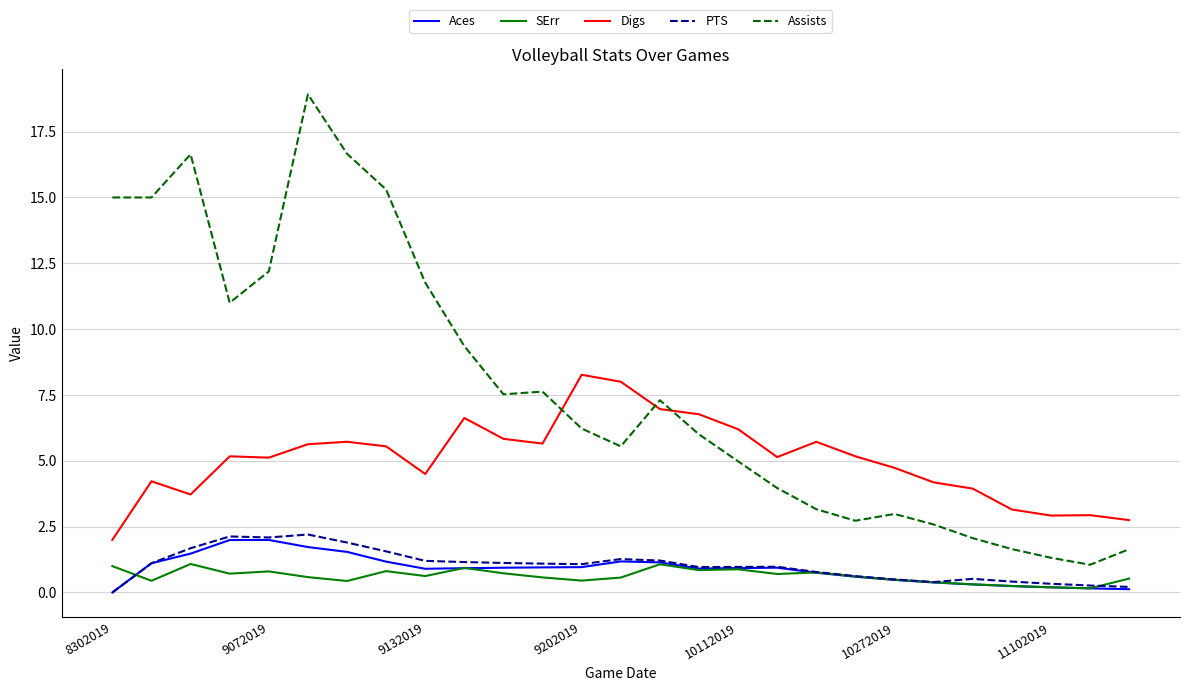

At how many categories does at least one series exceed 1?

27